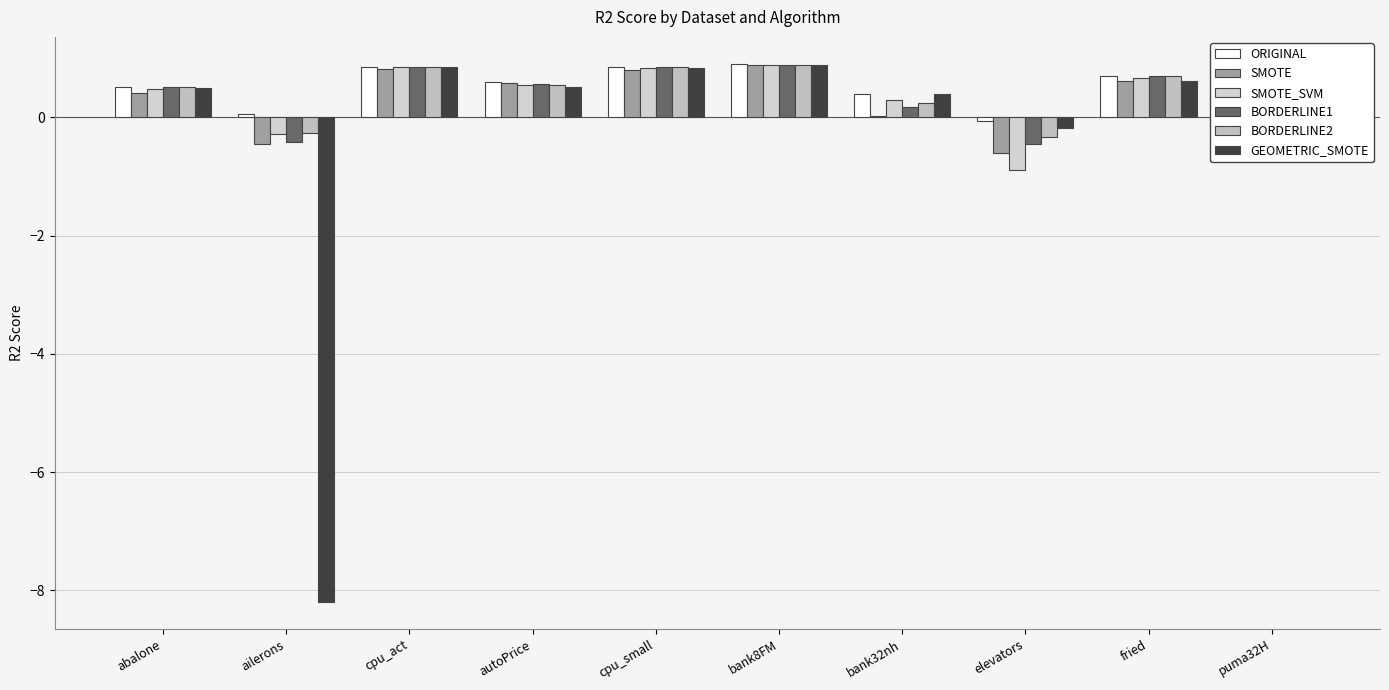

What is the label of the 2nd bar from the right?

fried